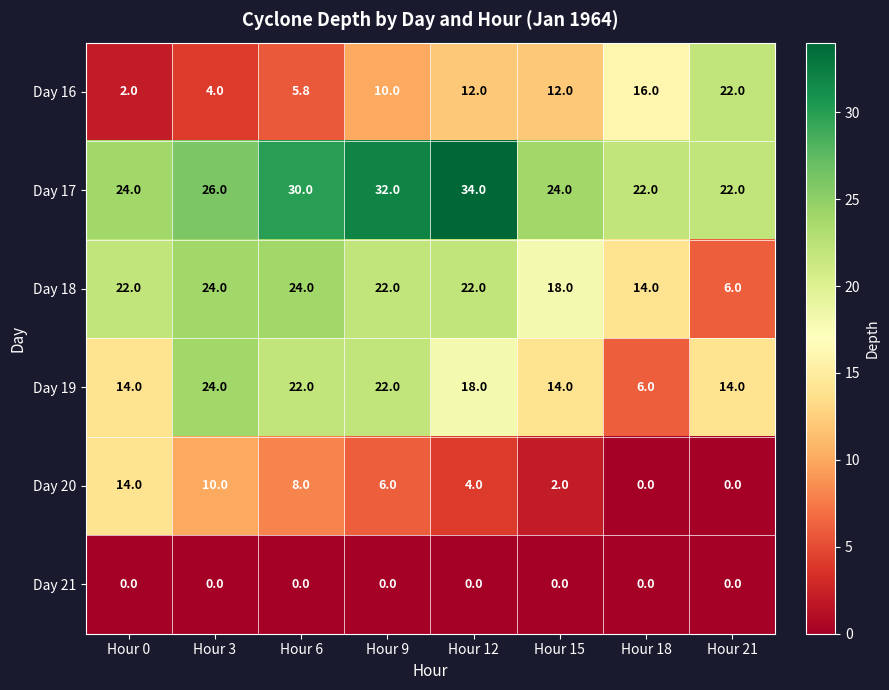

What is the difference between the highest and lowest values at Hour 15?

24.0